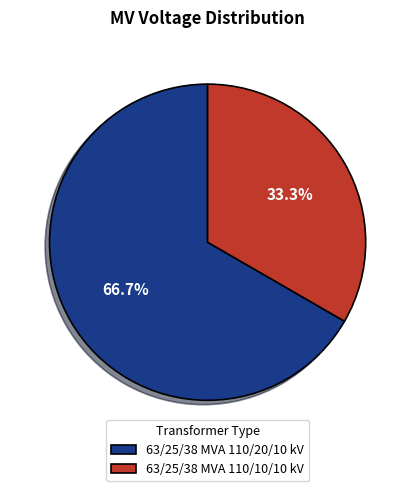

Is there any slice that represents more than half of the pie?

Yes